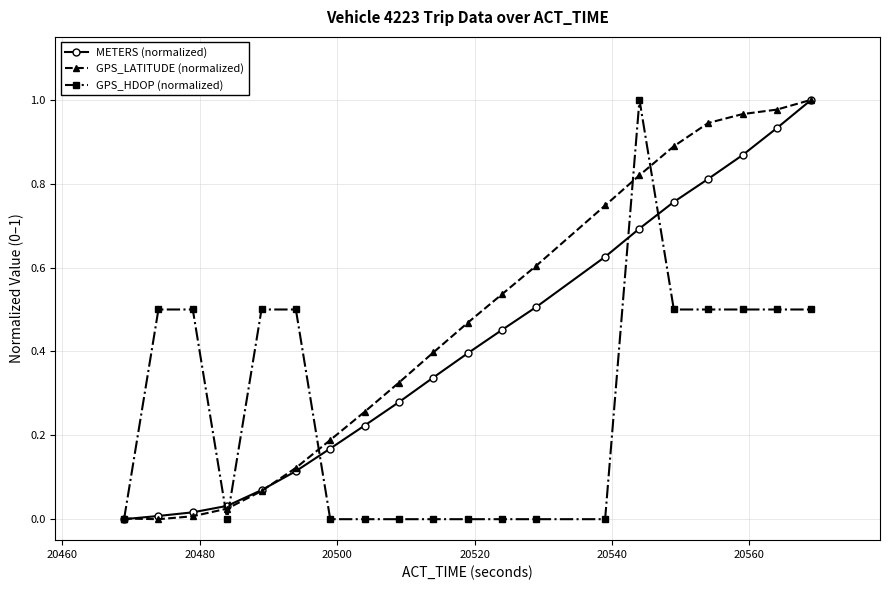

What is the sum of all GPS_LATITUDE (normalized) values?

9.3